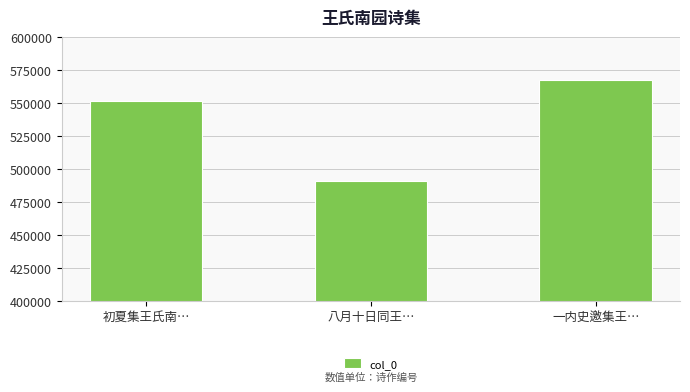

Count the number of data series in this chart.

1